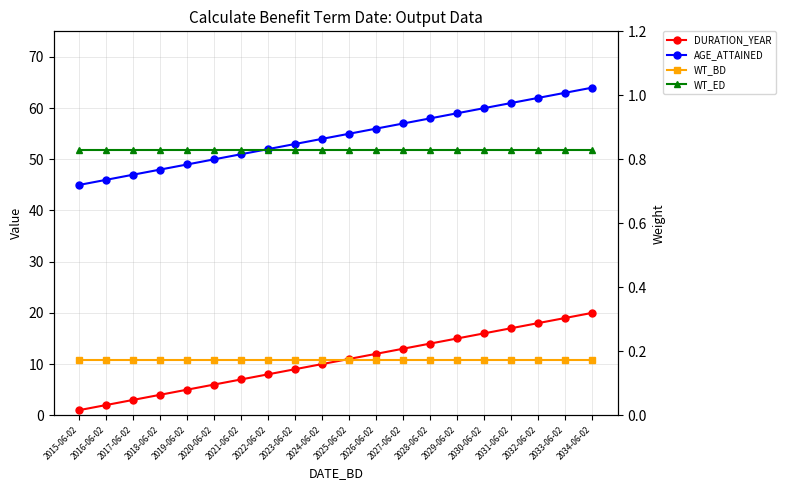

What value does the DURATION_YEAR series have at 2019-06-02?

5.0